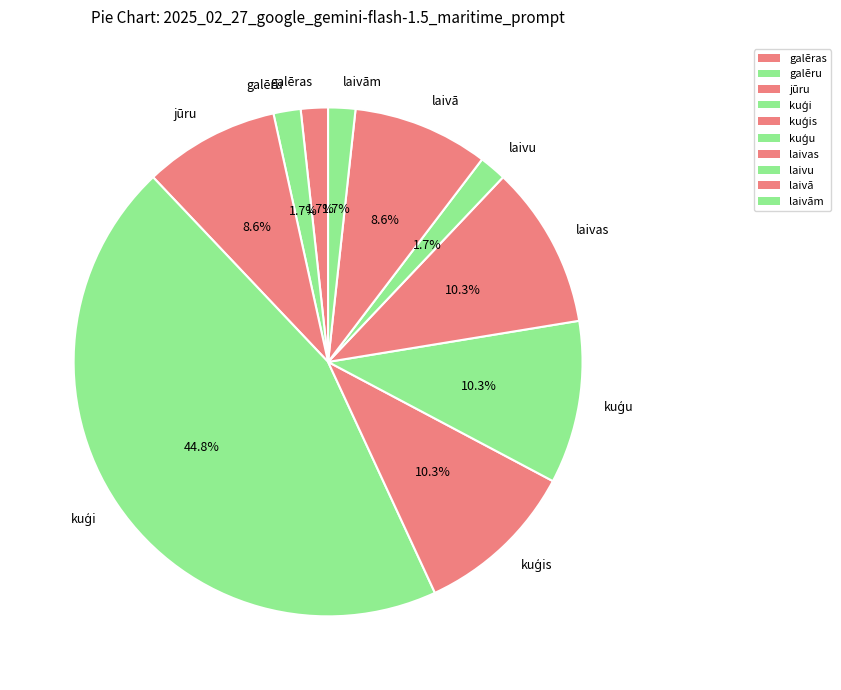

Is there any slice that represents more than half of the pie?

No